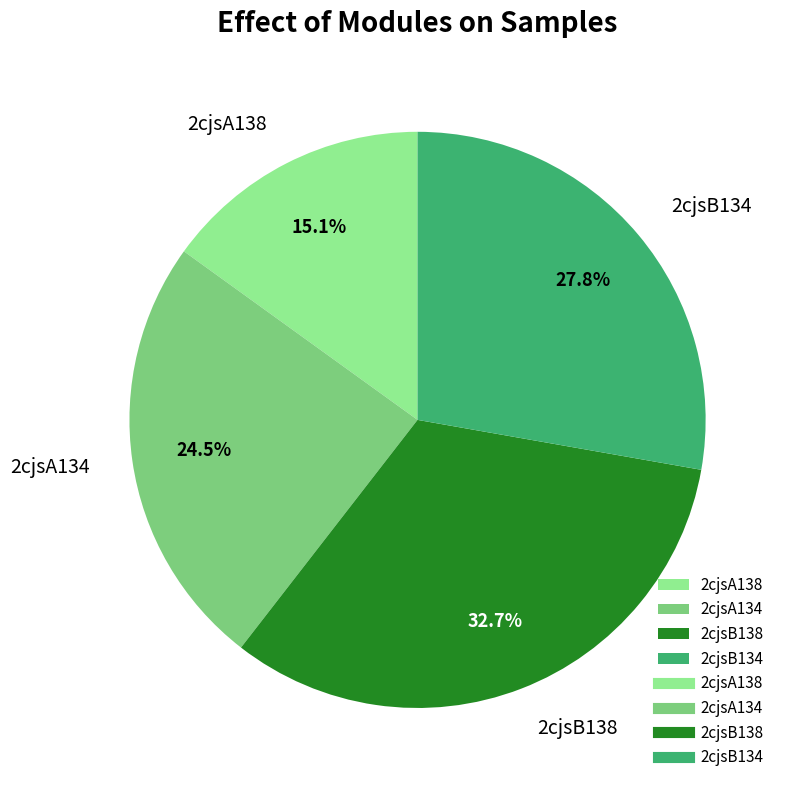

To the nearest percent, what portion does 2cjsA138 represent?

15%